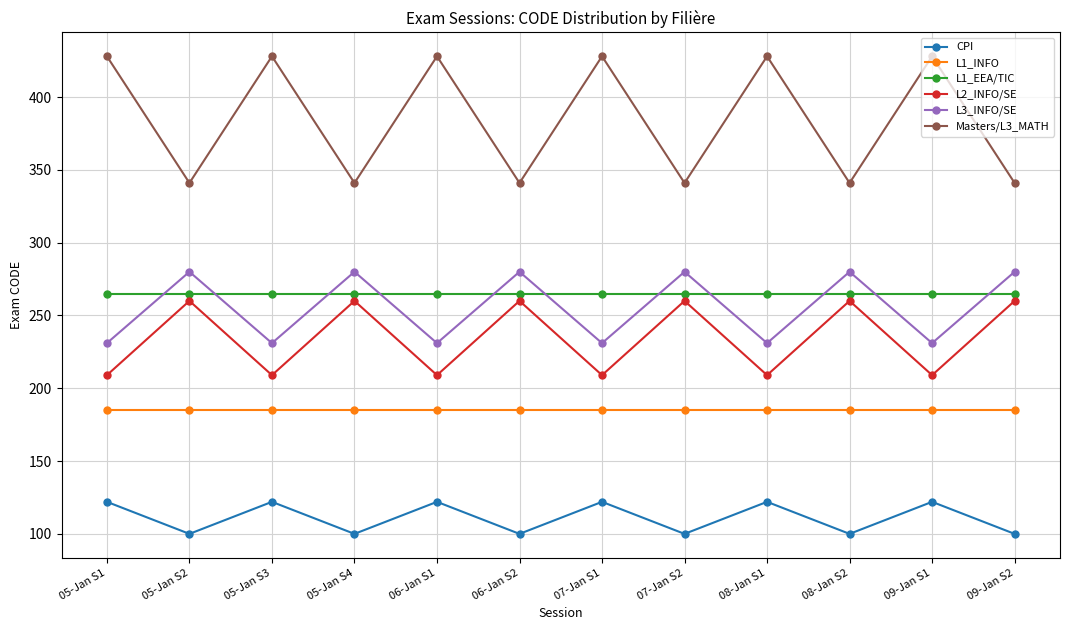

Read the L1_EEA/TIC value at 05-Jan S1.

265